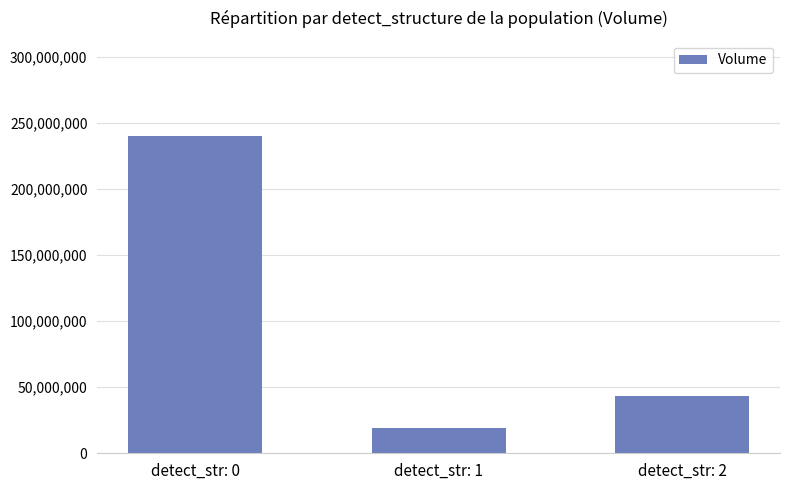

What is the maximum value shown in the chart?

240366600